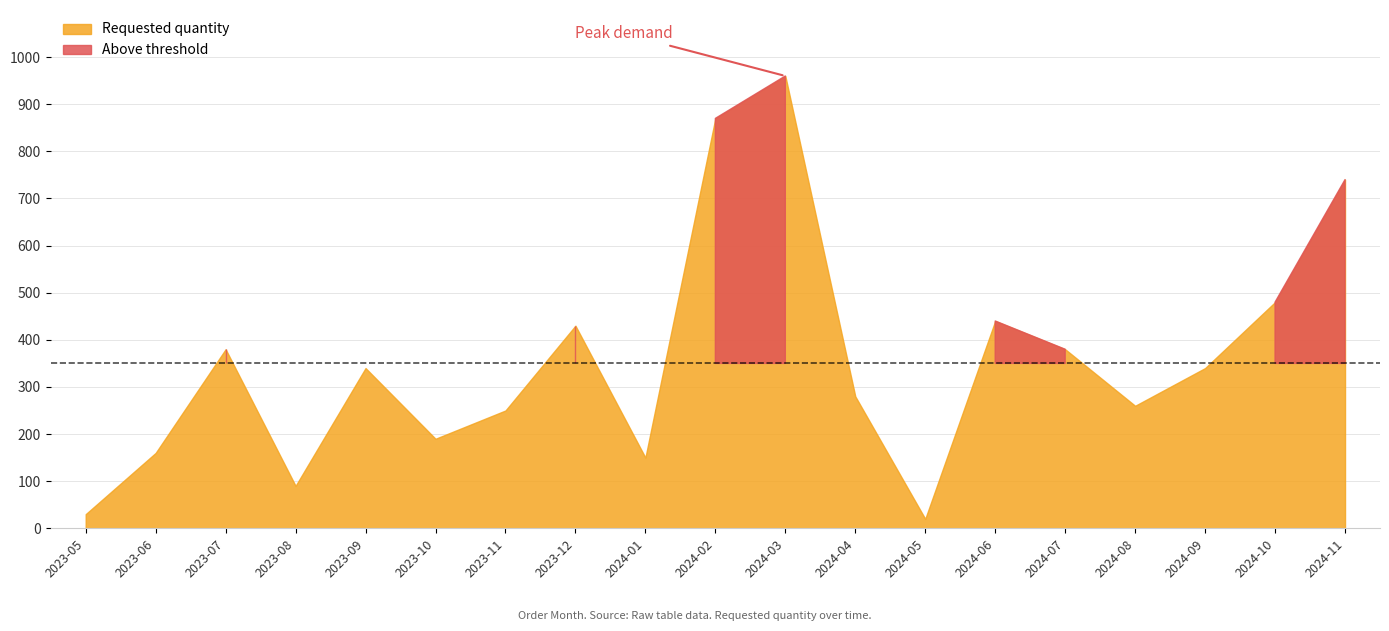

Where is the data nearest to the value 490?

2024-10